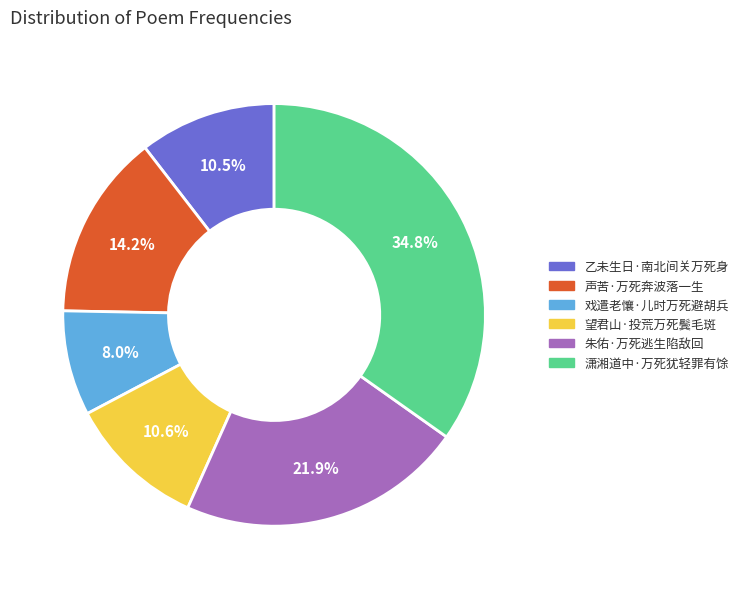

To the nearest percent, what is the average slice percentage?

17%